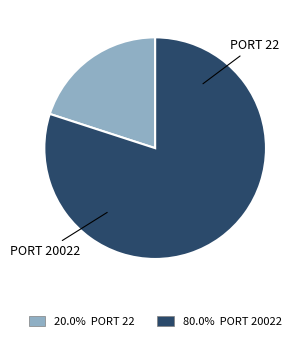

Is there any slice that represents more than half of the pie?

Yes